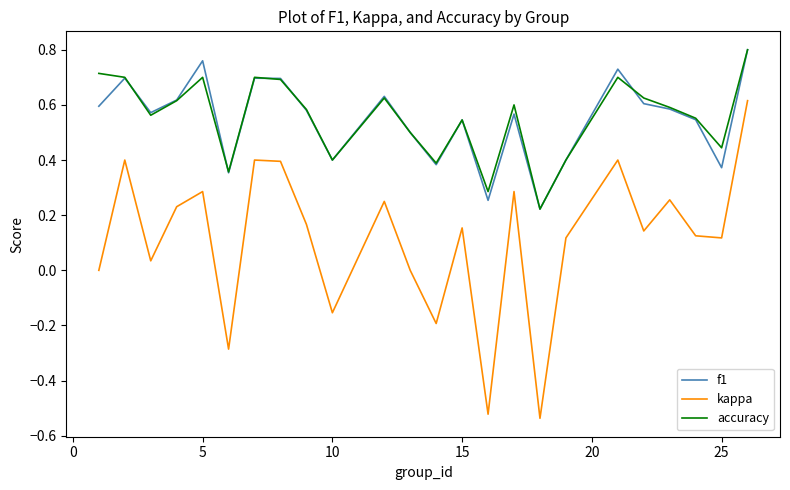

True or false: f1 and kappa intersect in this chart.

False